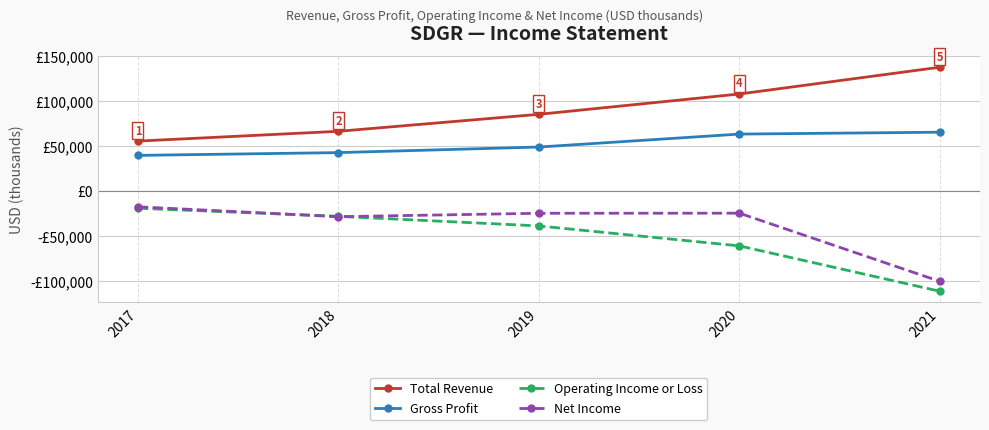

List the series in order of their peak value, lowest first.

Operating Income or Loss, Net Income, Gross Profit, Total Revenue